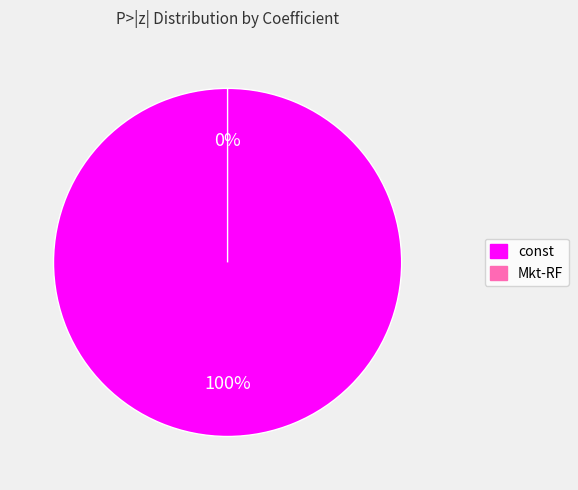

To the nearest percent, what is the difference between the largest and smallest slice percentages?

100%